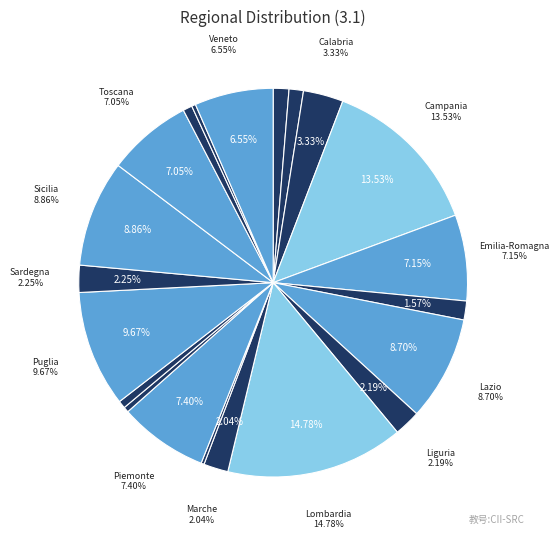

True or false: Calabria accounts for 17% of the total.

False